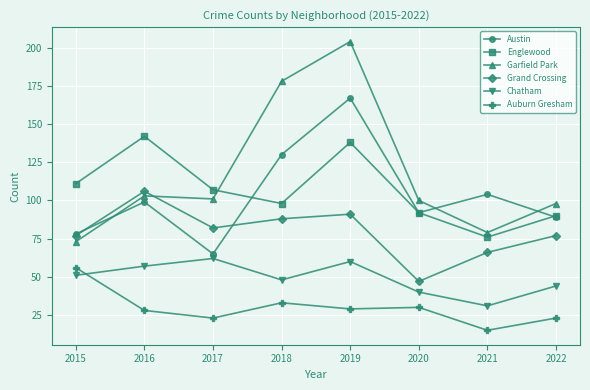

True or false: Englewood has a value of 71 at 2016.

False